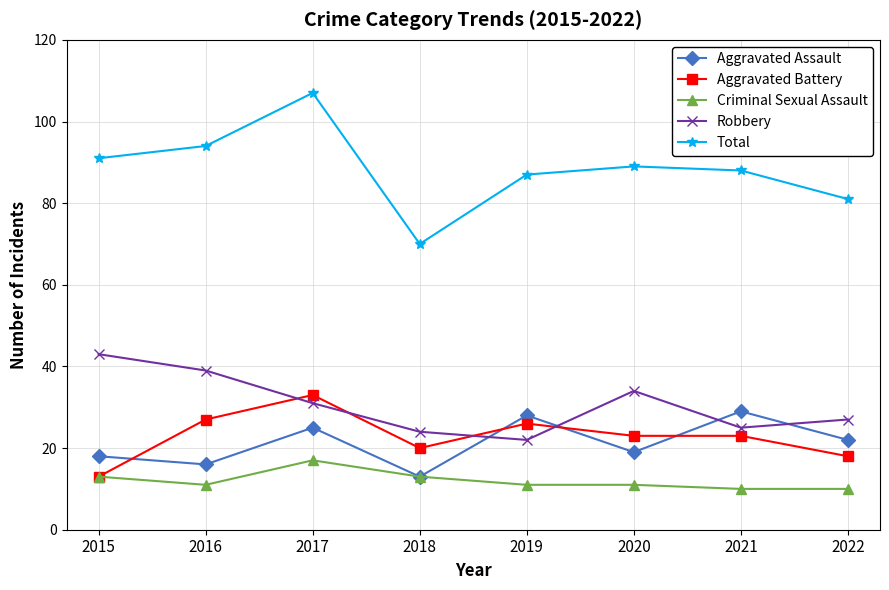

How many lines are shown in the chart?

5